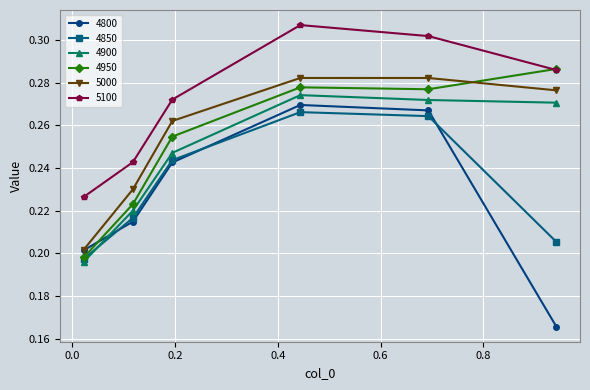

Which series ends up on top after the final intersection of 5000 and 4950?

4950